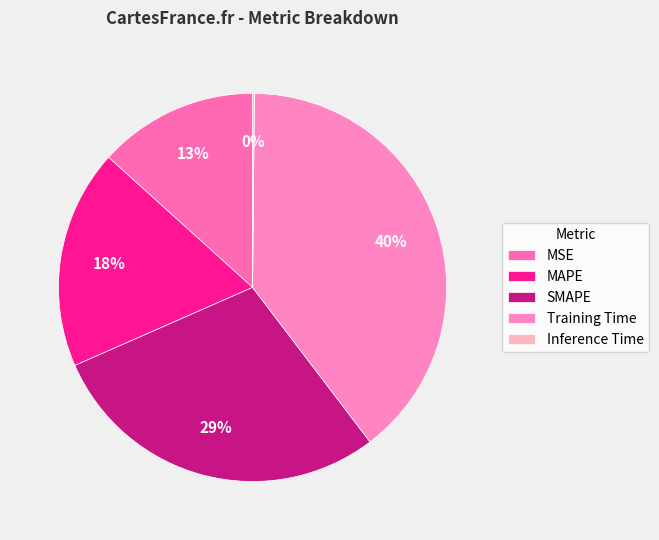

The Training Time slice represents 27% of the pie. True or false?

False